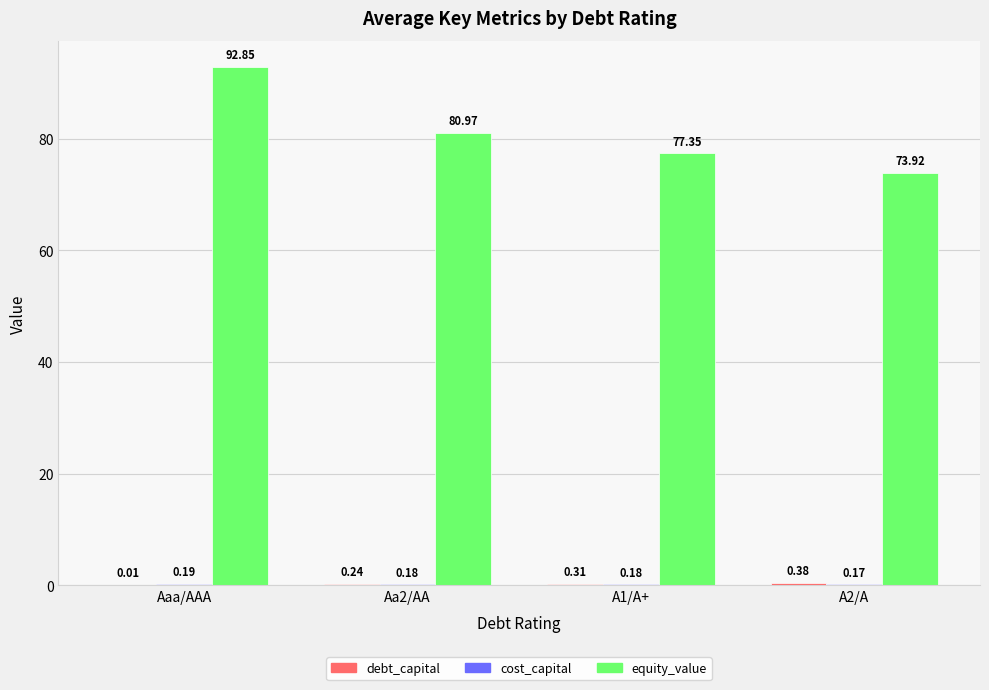

Which category has the highest value across all series?

Aaa/AAA